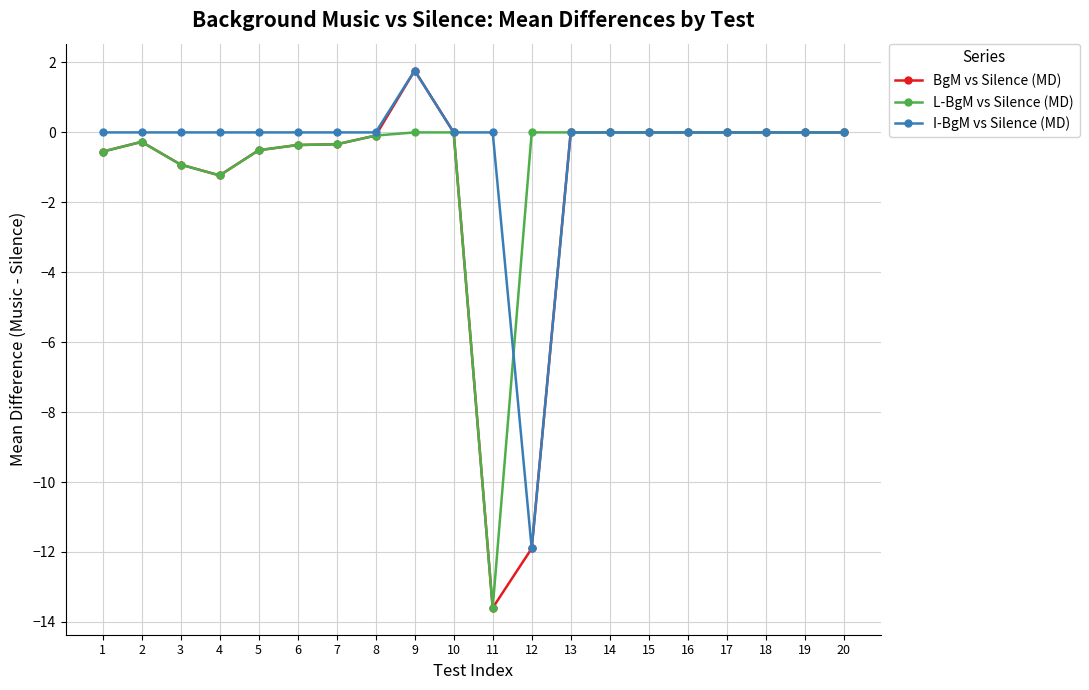

At which category is the sum across all series the highest?

9